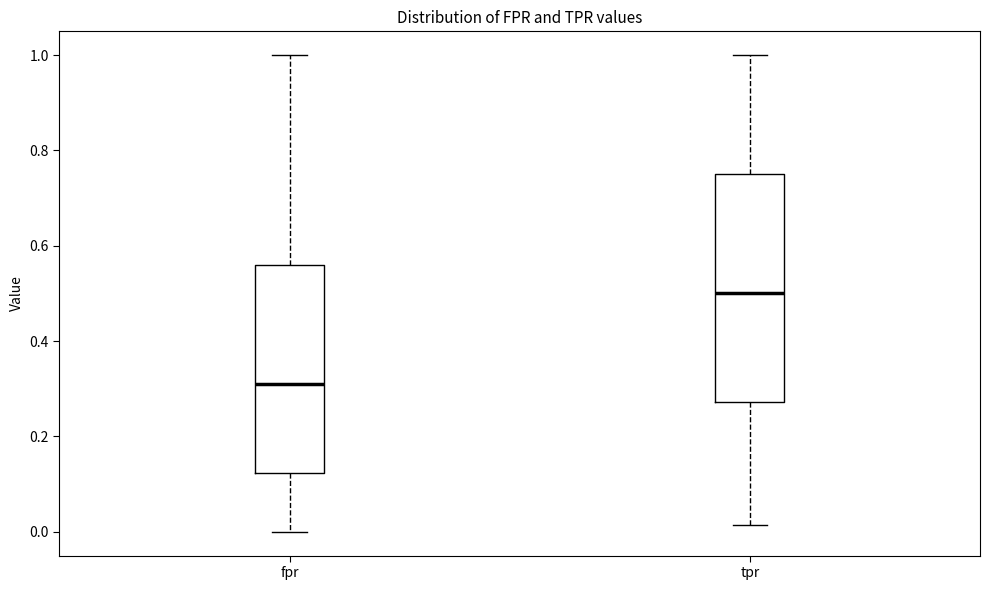

Comparing the boxes themselves (not the whiskers), which one is the tallest?

tpr